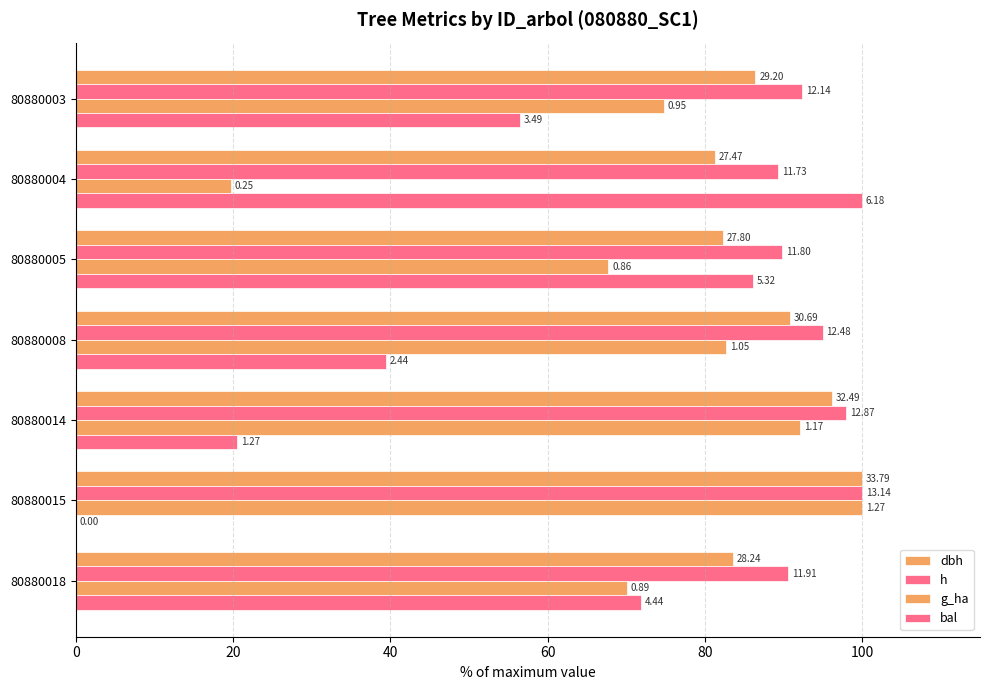

Reading left to right, list all the values displayed in this chart.

dbh: 86.4	81.3	82.3	90.8	96.2	100.0	83.6
h: 92.4	89.3	89.8	95.0	97.9	100.0	90.6
g_ha: 74.8	19.7	67.7	82.7	92.1	100.0	70.1
bal: 56.5	100.0	86.1	39.5	20.6	0.0	71.8